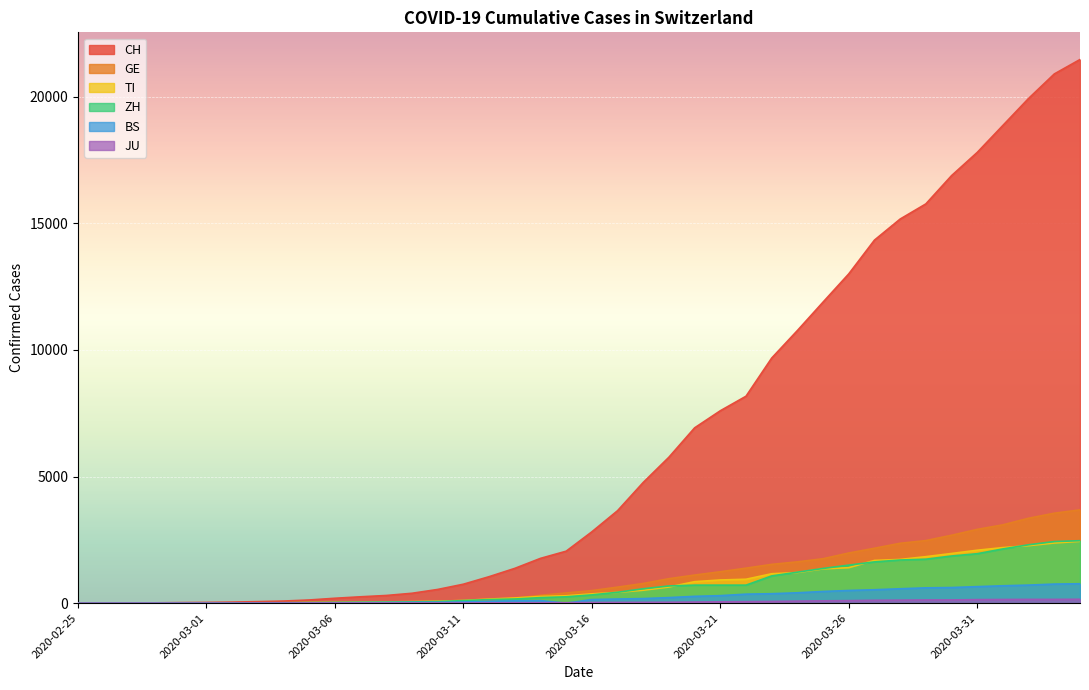

True or false: TI and CH cross at least once.

False